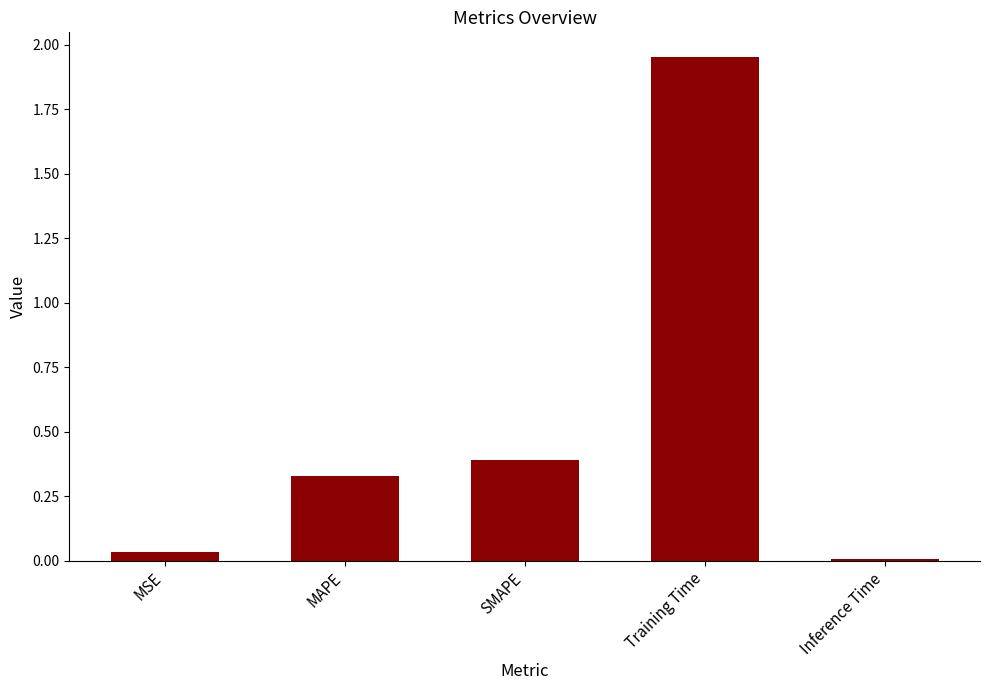

What is the difference between the second highest and minimum values?

0.4